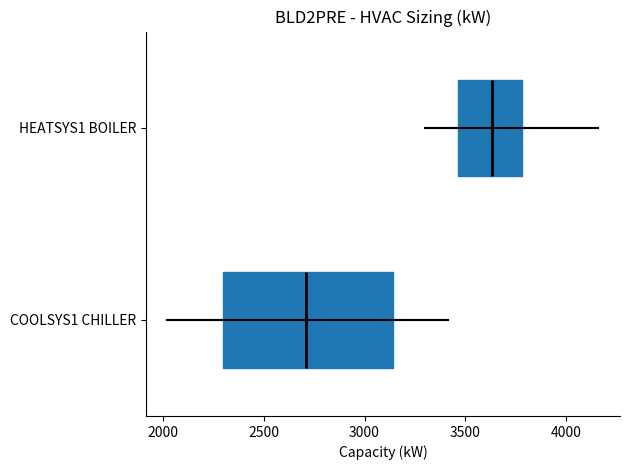

Where is the right edge of the box for COOLSYS1 CHILLER on the x-axis? The values are not printed on the chart, so give them approximately, as read against the axis.

3150